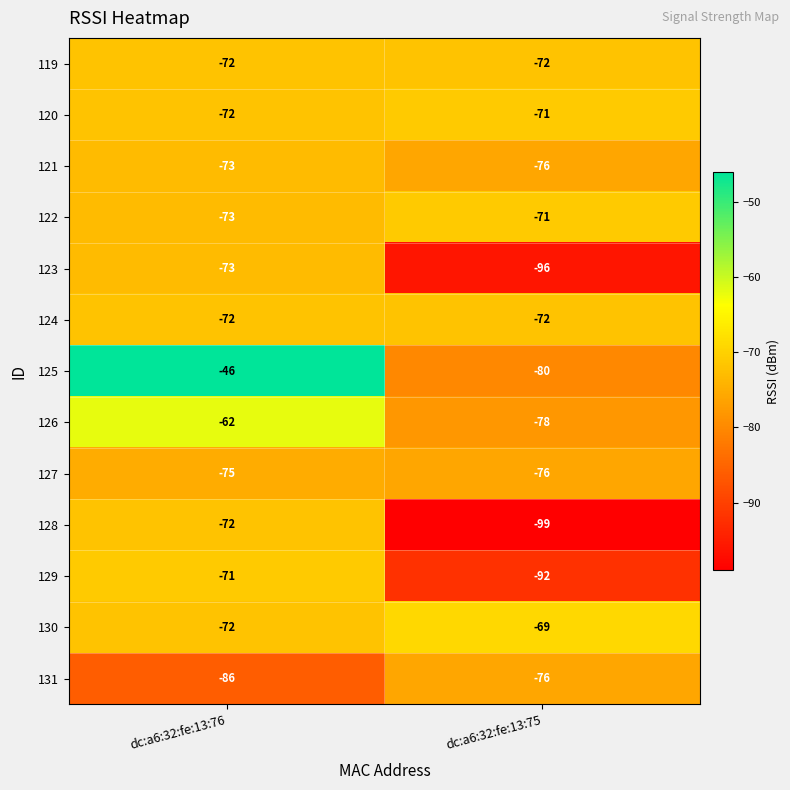

List the labels in order of 125 value, largest first.

dc:a6:32:fe:13:76, dc:a6:32:fe:13:75